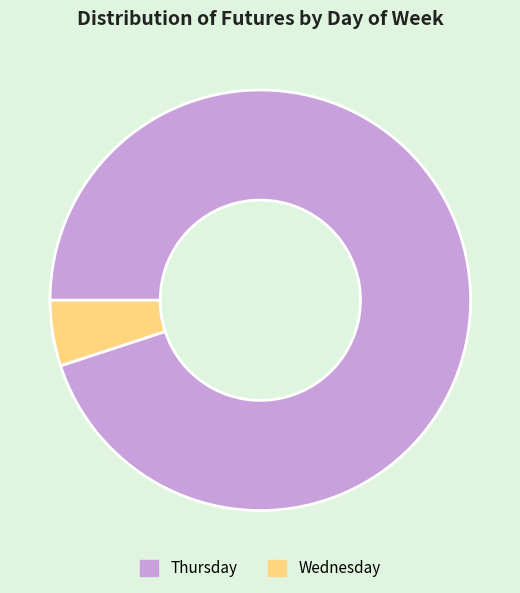

What is the smallest slice in the pie chart?

Wednesday